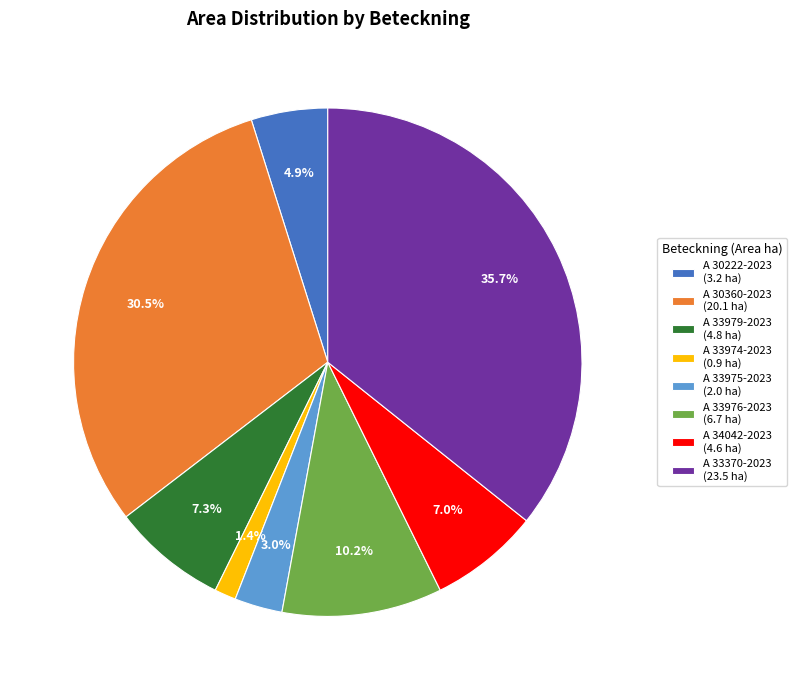

True or false: A 33370-2023 accounts for 45% of the total.

False